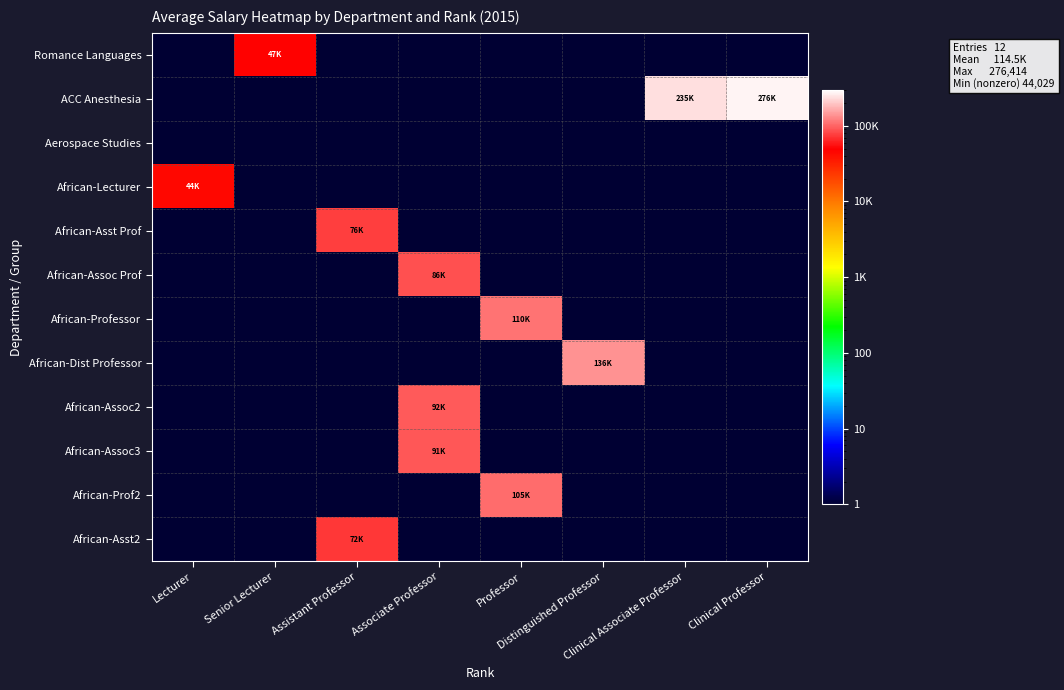

Between Lecturer and Associate Professor, which series saw the biggest shift?

African-Assoc2